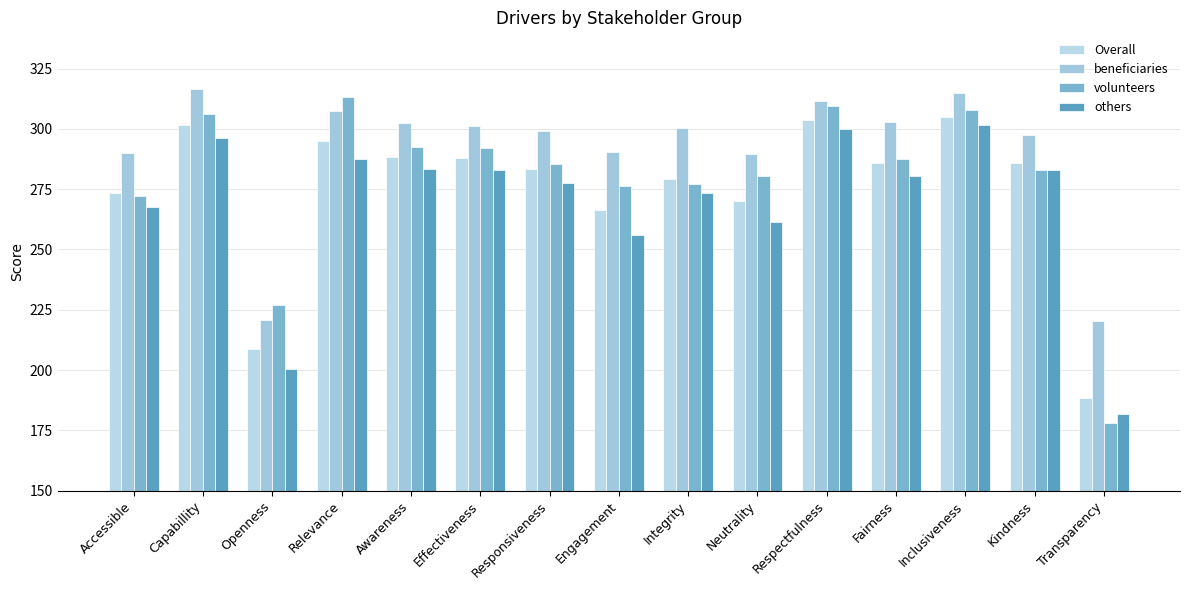

How many data points does each series have?

15